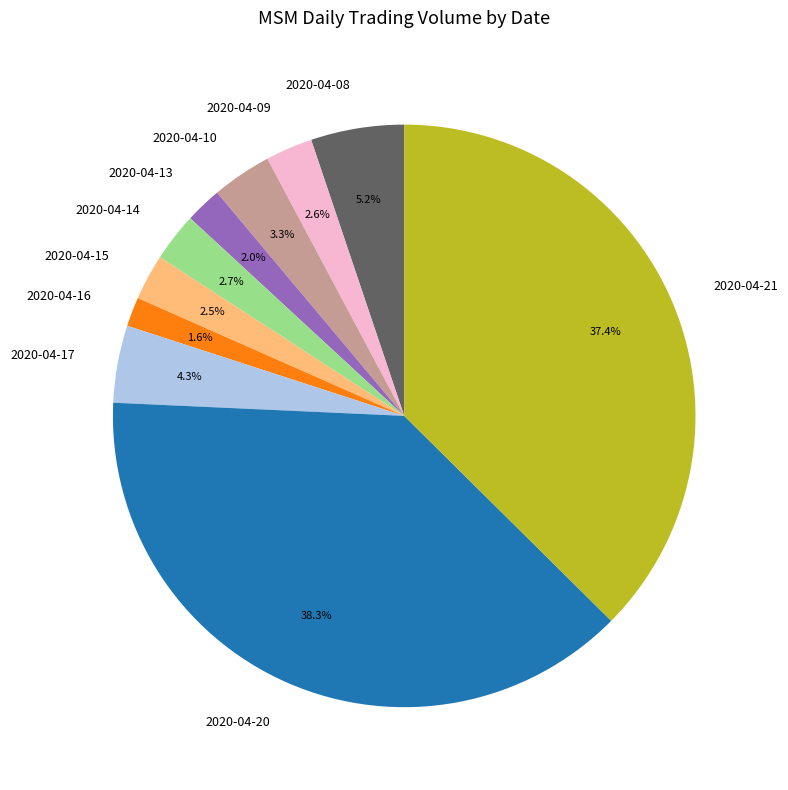

How many slices are in this pie chart?

10